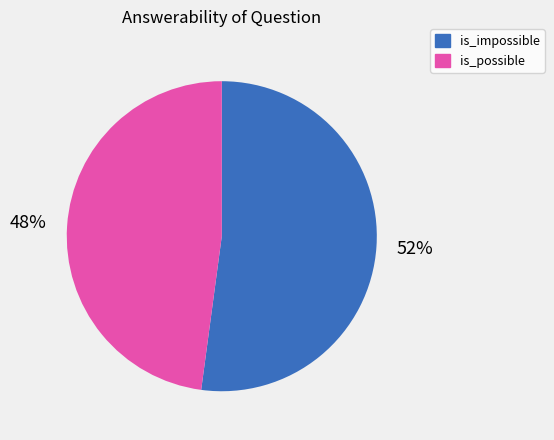

What percentage is the is_impossible slice, to the nearest percent?

52%